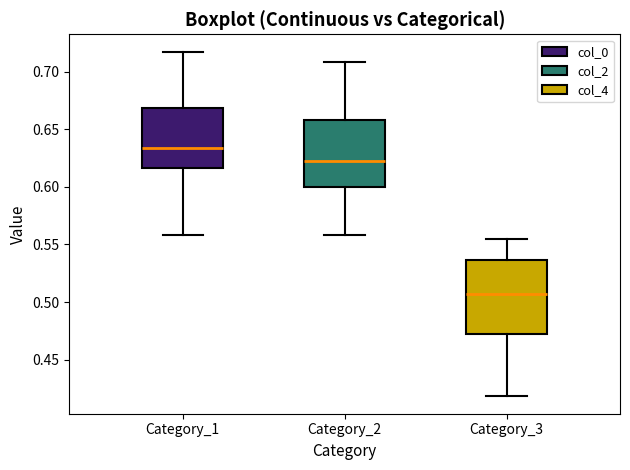

Comparing the boxes themselves (not the whiskers), which one is the tallest?

Category_3